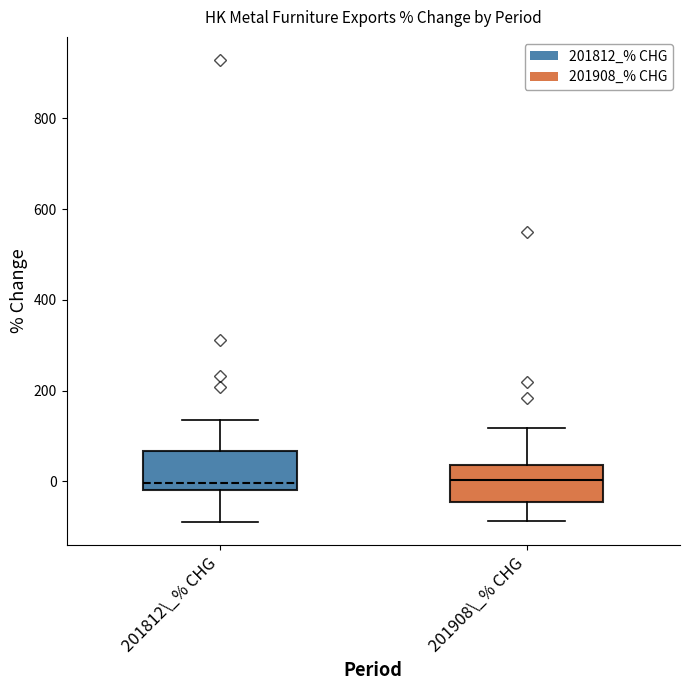

Where does the median line of the box for 201908\_% CHG sit on the y-axis? The values are not printed on the chart, so give them approximately, as read against the axis.

0